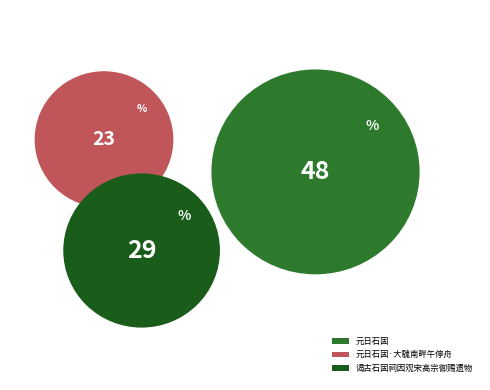

Does 谒古石固祠因观宋高宗御赐遗物 represent more than half of the total?

No